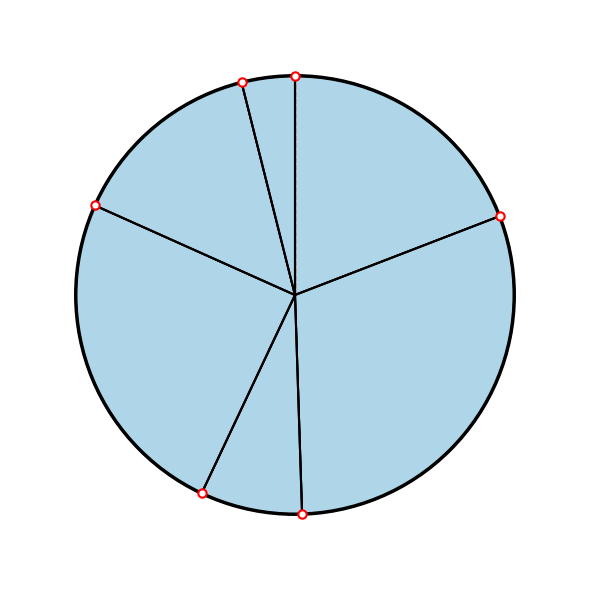

Rank the categories by value from highest to lowest.

wf, af, bm, wm, am, bf